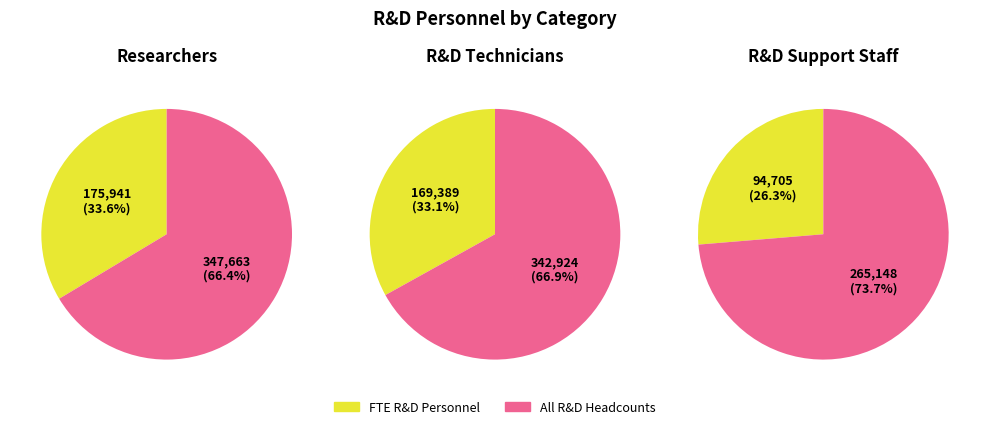

What percentage is the R&D Technicians slice, to the nearest percent?

36%